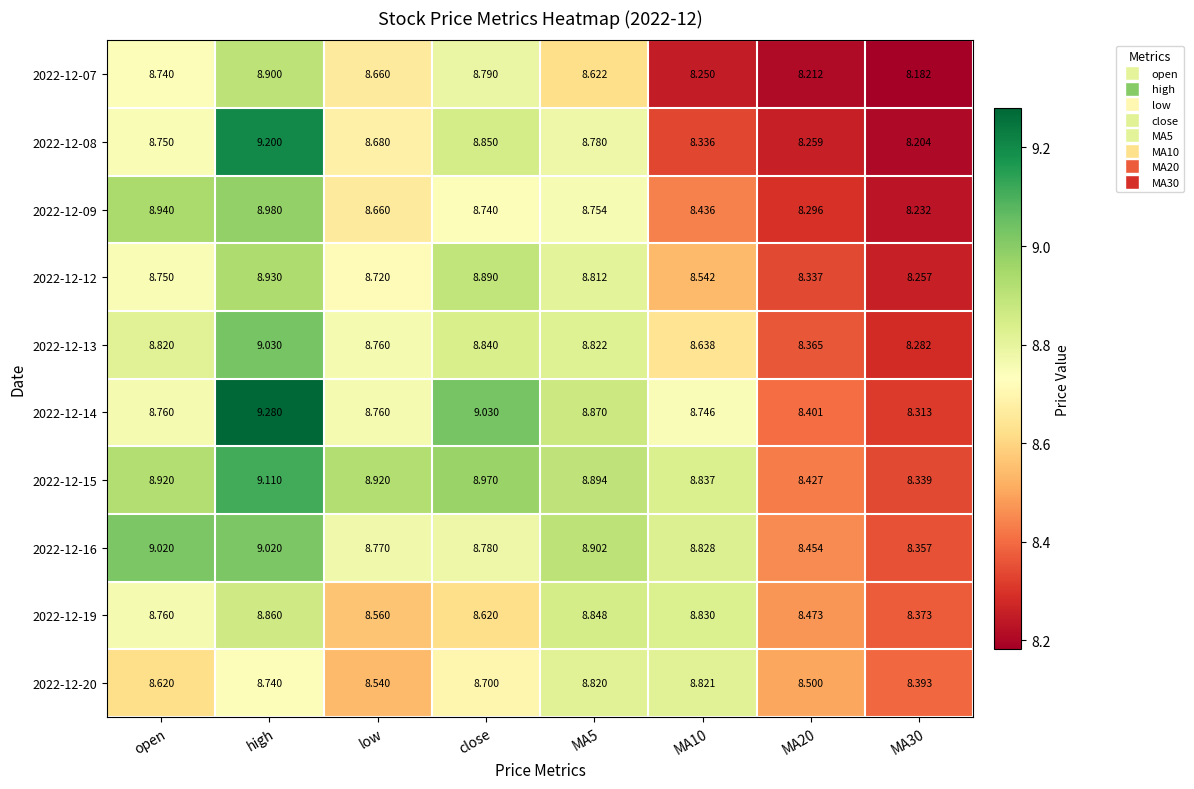

At which category is the sum across all series the highest?

high